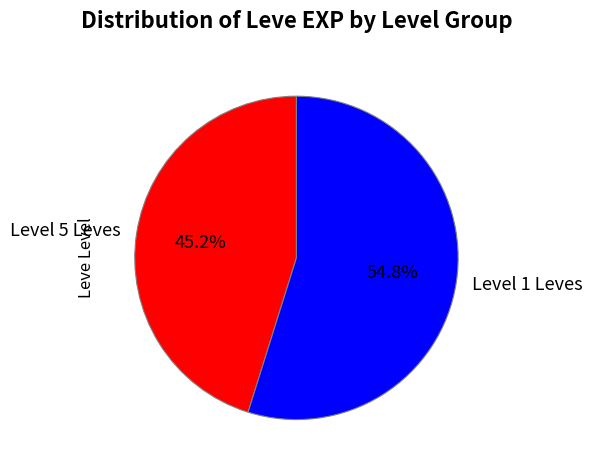

What is the ratio of the value at Level 1 Leves to the value at Level 5 Leves?

1.2